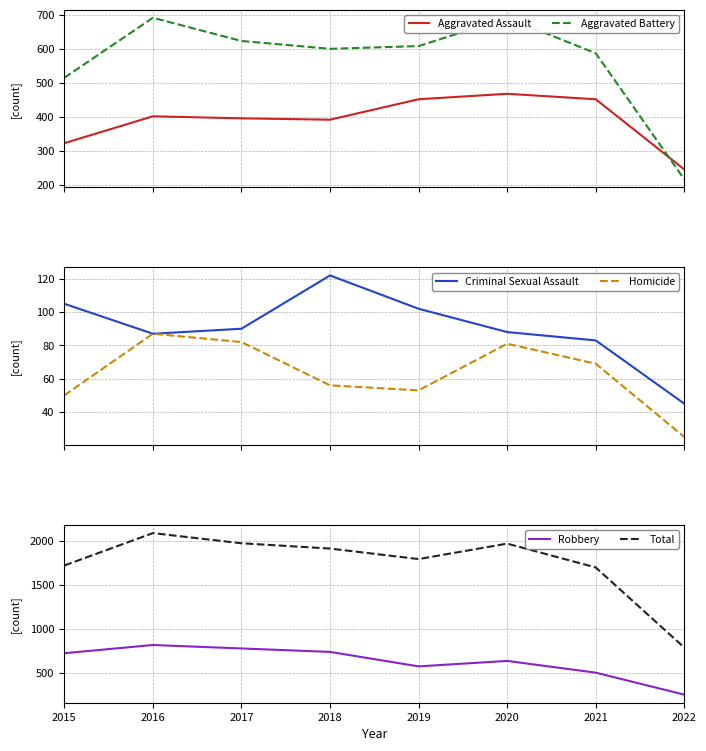

The value of Criminal Sexual Assault at 2017 is 40. True or false?

False